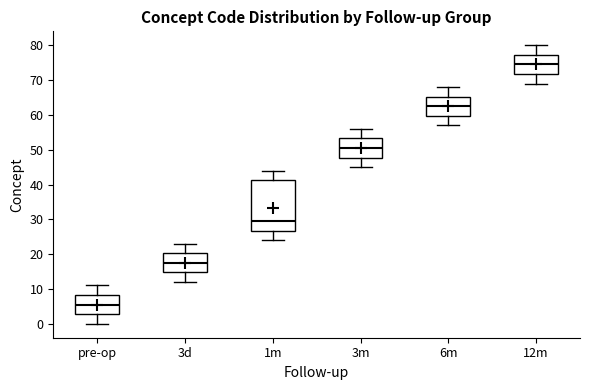

Where is the lower edge of the box for 6m on the y-axis? The values are not printed on the chart, so give them approximately, as read against the axis.

60